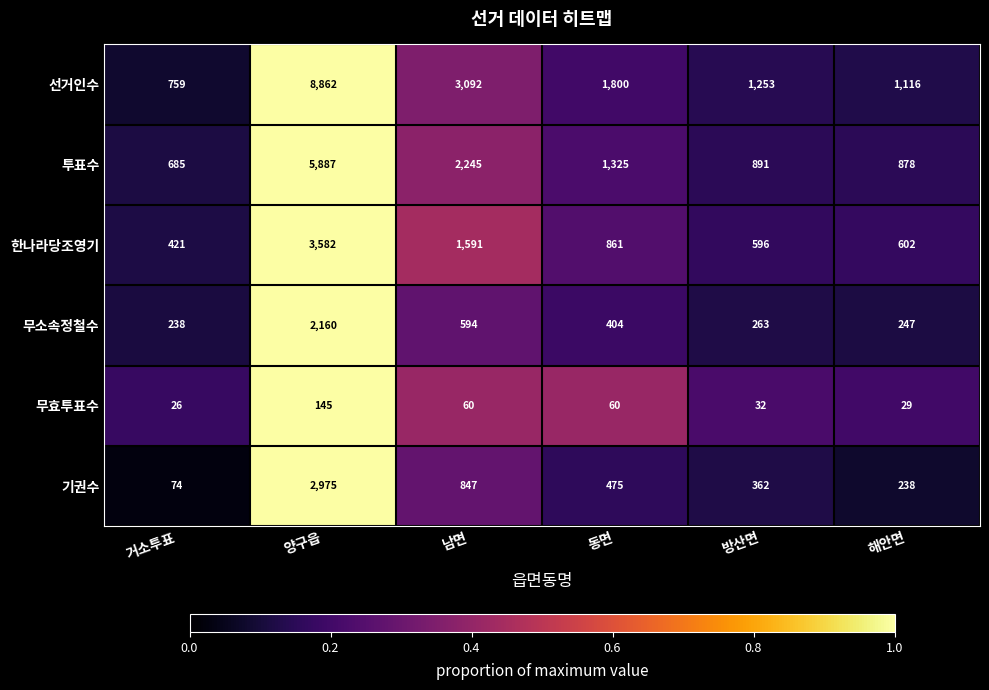

Where is 선거인수 nearest to the value 4810?

남면